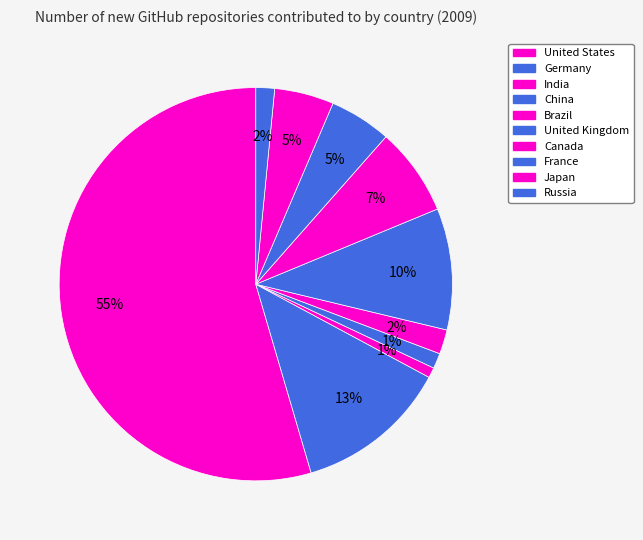

Which slice represents more than half of the pie?

United States